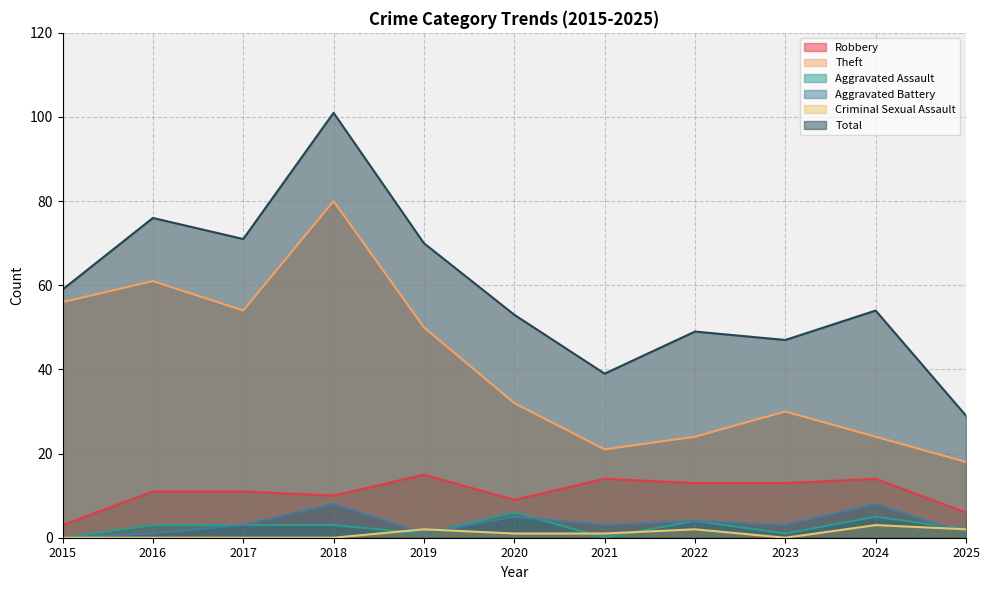

What are all the series names shown in the legend?

Robbery, Theft, Aggravated Assault, Aggravated Battery, Criminal Sexual Assault, Total